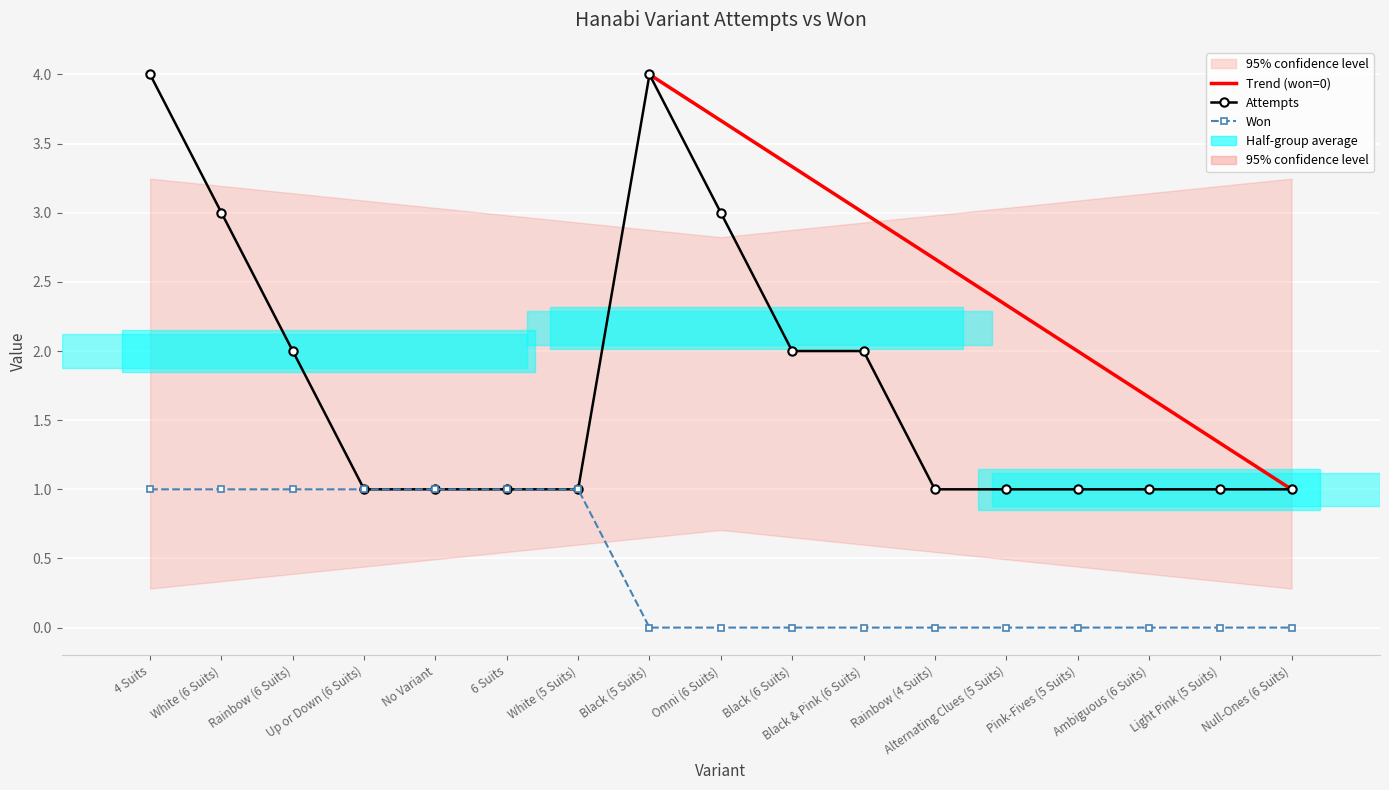

Between Black (6 Suits) and 6 Suits, which is larger?

Black (6 Suits)